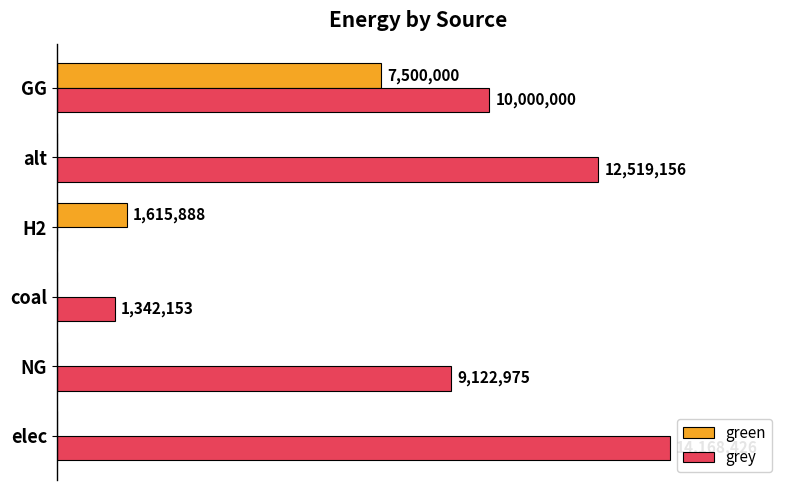

What are all the series names shown in the legend?

green, grey